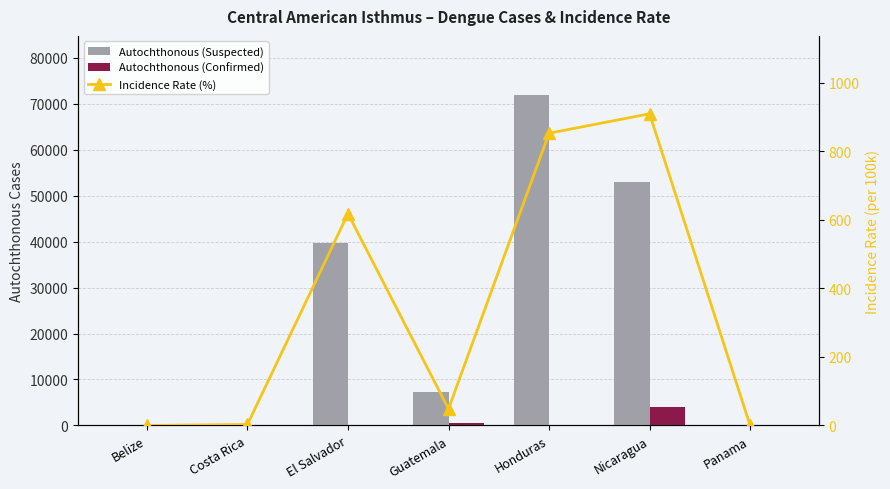

Rank the categories by Incidence Rate (%) value from lowest to highest.

Belize, Panama, Costa Rica, Guatemala, El Salvador, Honduras, Nicaragua